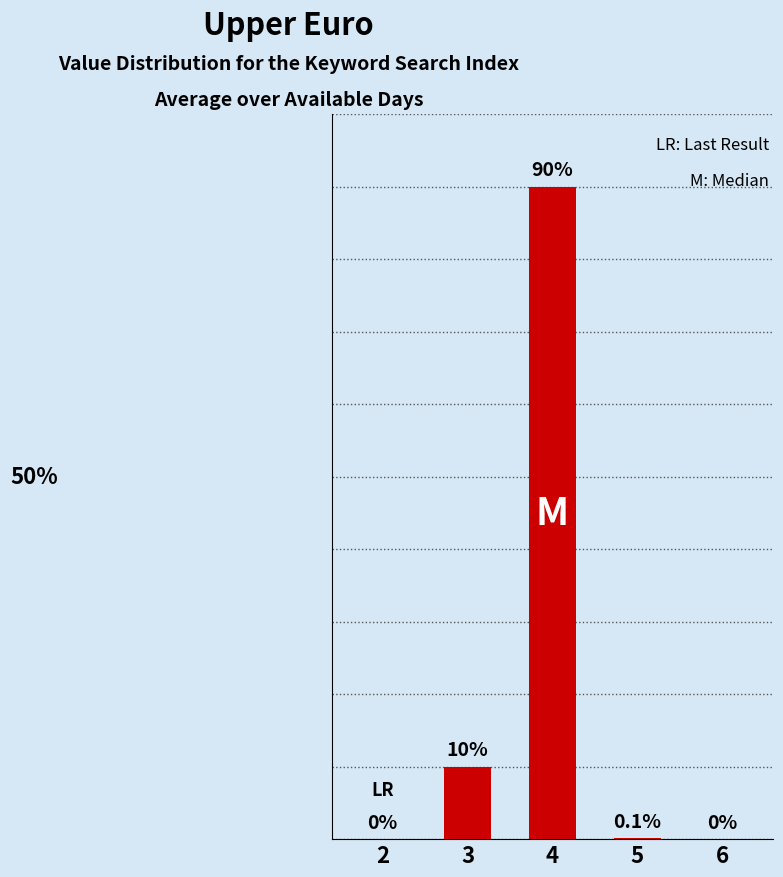

What is the difference between the values at 2 and 4?

90.0